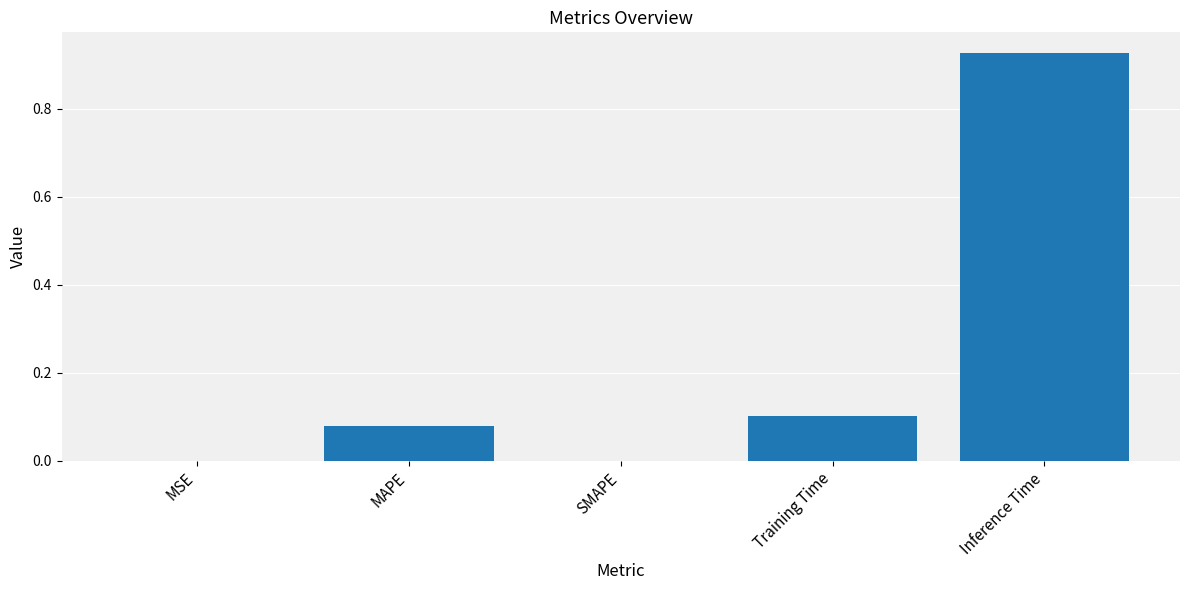

What is the sum of all values?

1.1